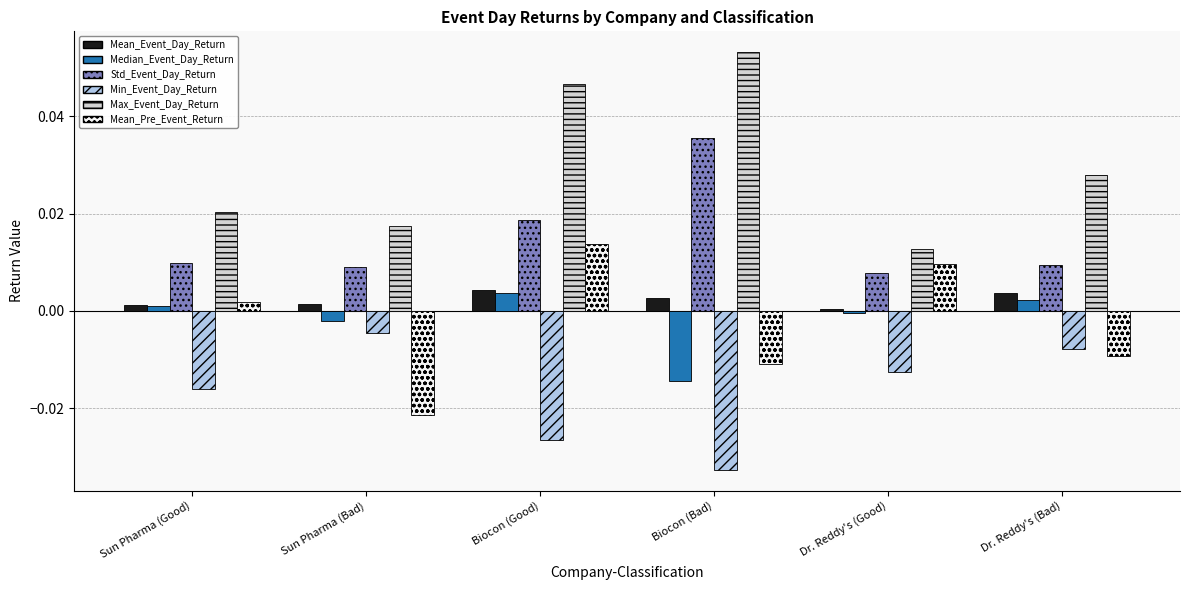

What is the label of the 1st bar from the left?

Sun Pharma (Good)